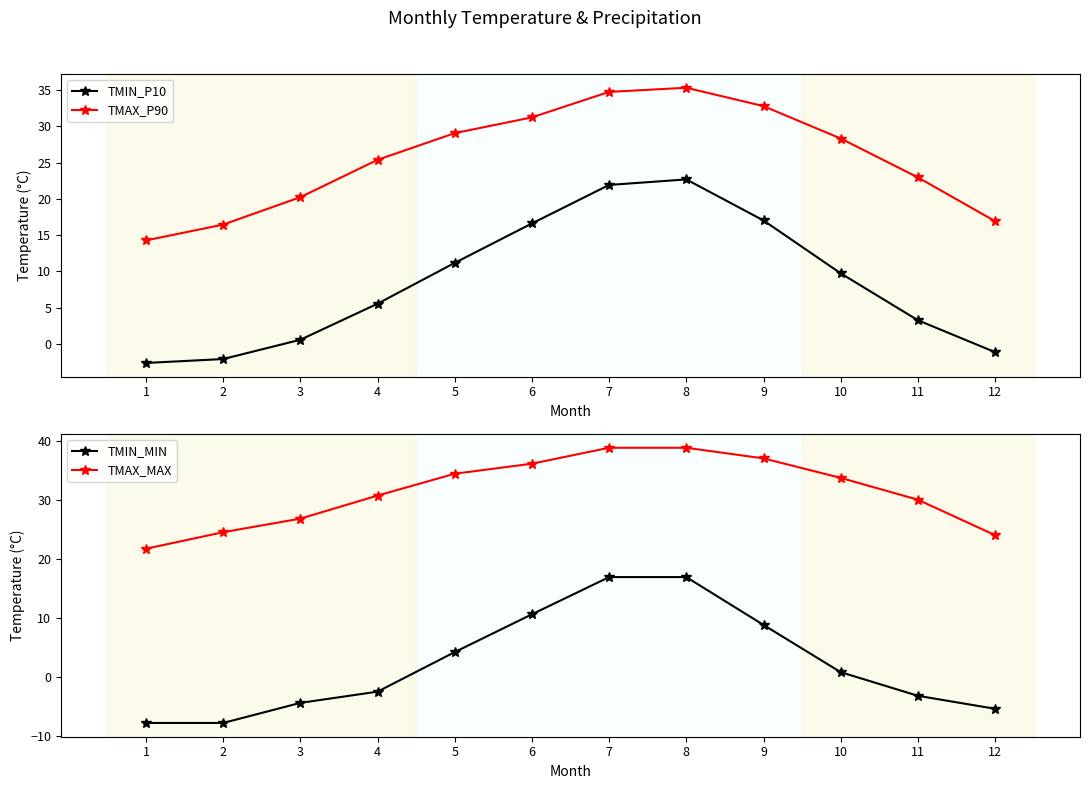

What are all the series names shown in the legend?

TMIN_P10, TMAX_P90, TMIN_MIN, TMAX_MAX